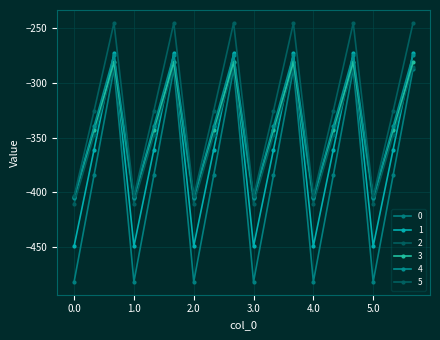

True or false: 5 and 4 cross at least once.

False